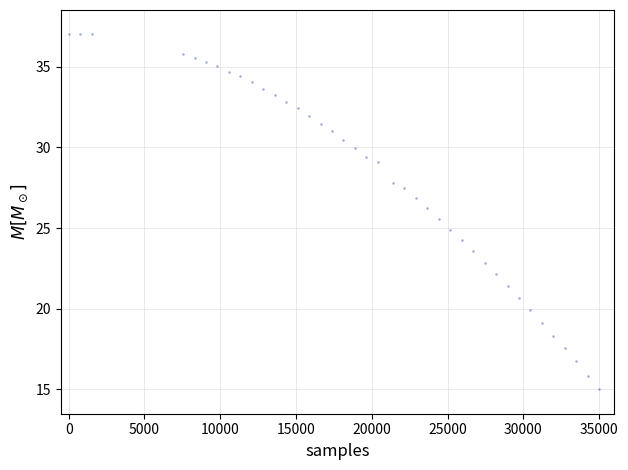

What is the range of Y values (max minus min)?

22.0